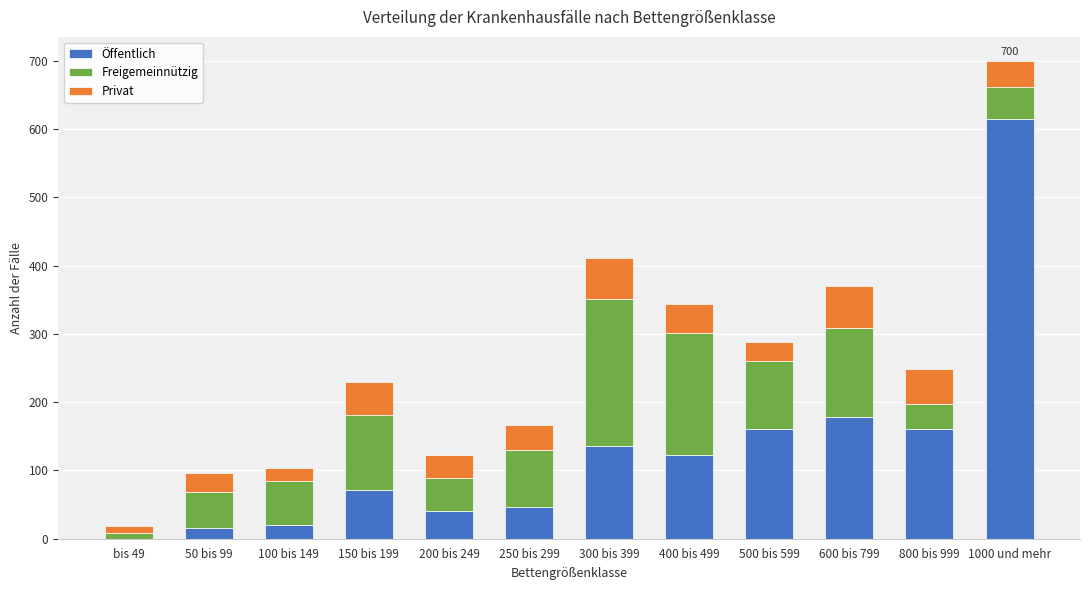

What is the total value across all series at 150 bis 199?

230